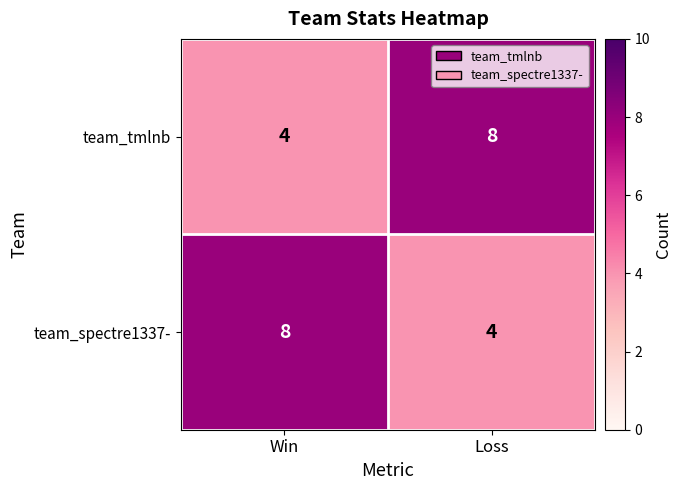

Which category has the highest value in the team_tmlnb series?

Loss